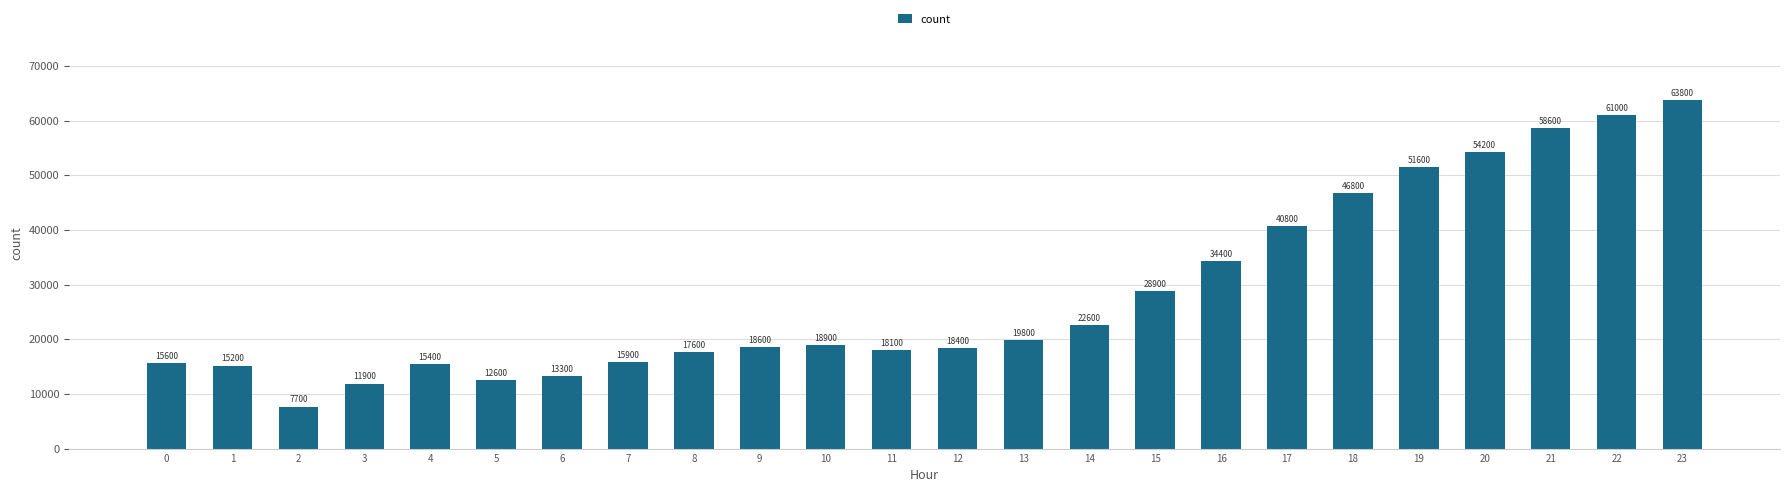

Which has a higher value, 12 or 3?

12